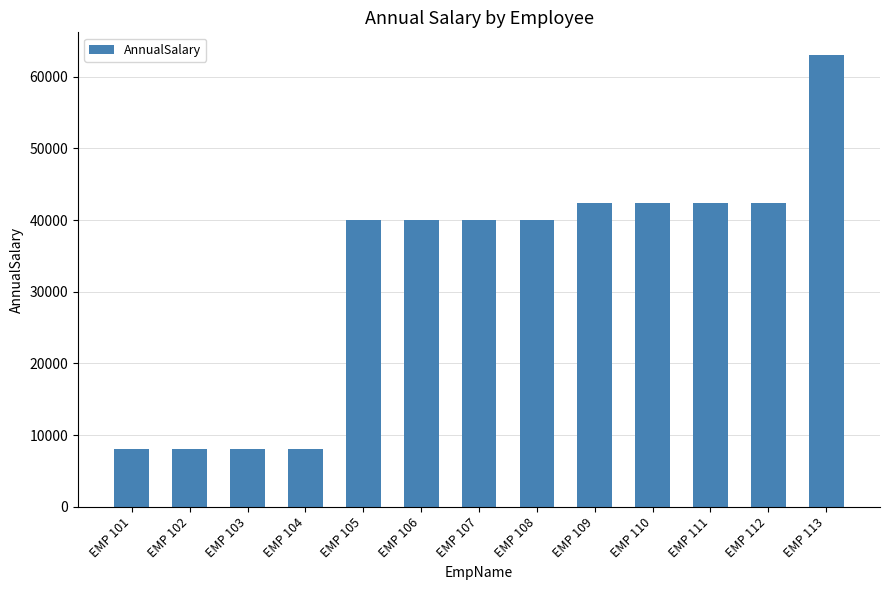

True or false: the data shows 35320.8 at EMP 113.

False